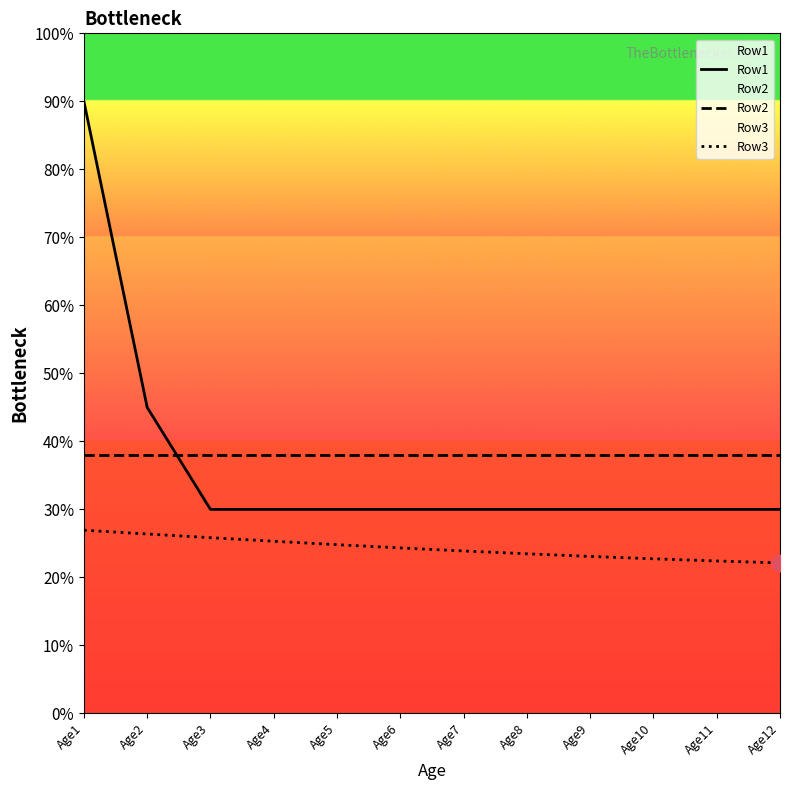

At Age5, list the series in order from largest to smallest.

Row2, Row1, Row3